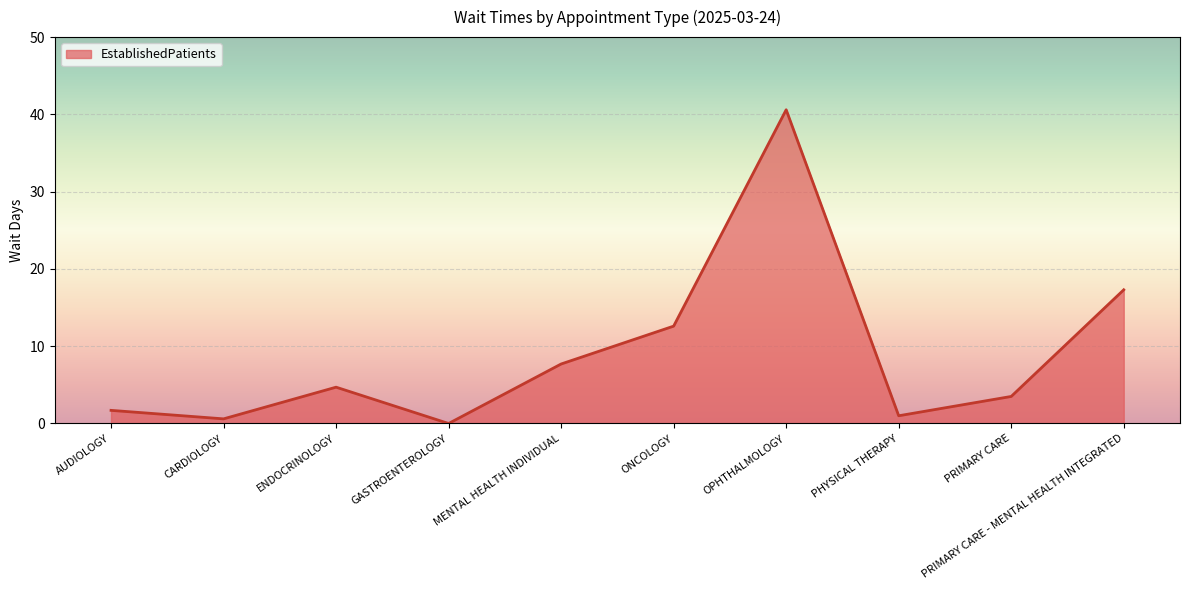

Reading left to right, extract all data points from this chart.

1.7	0.6	4.7	0.0	7.7	12.6	40.6	1.0	3.5	17.3